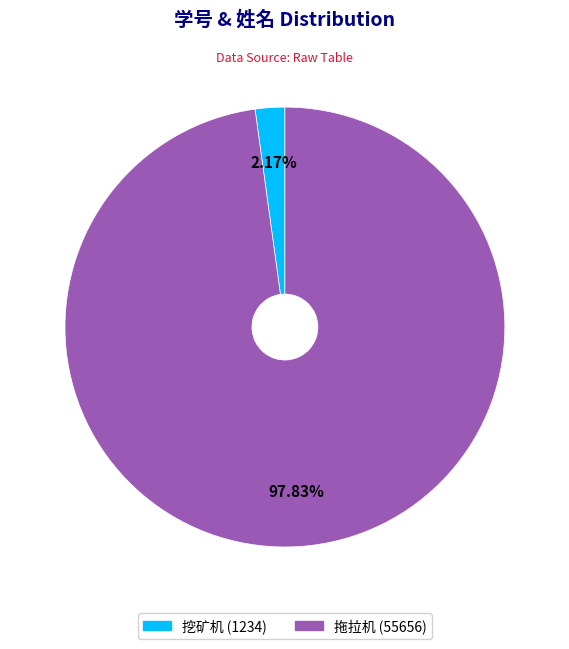

To the nearest percent, what is the difference between the 拖拉机 and 挖矿机 slice percentages?

96%